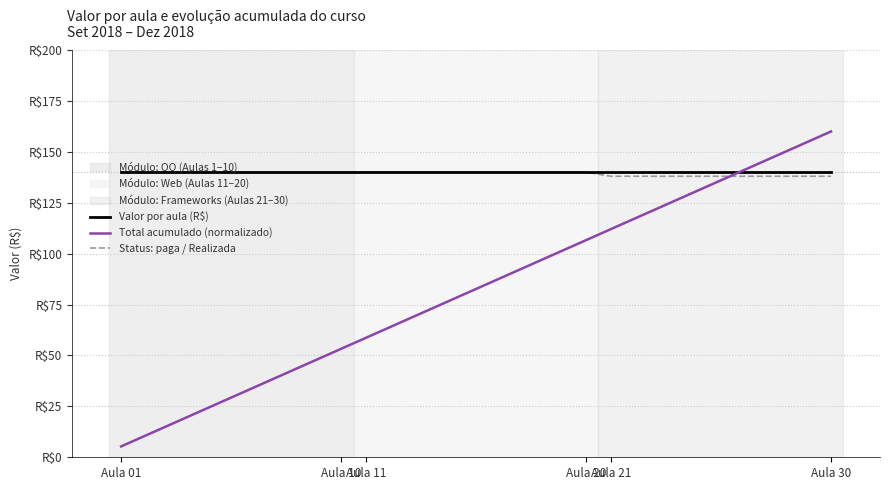

What is the label of the 18th point from the right?

12